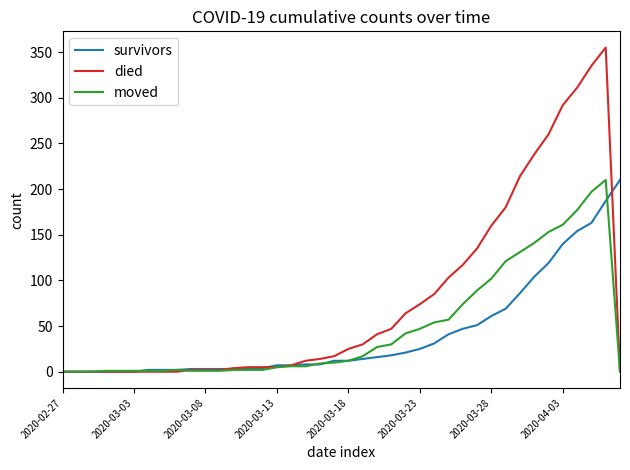

What is the highest value of the survivors series?

210